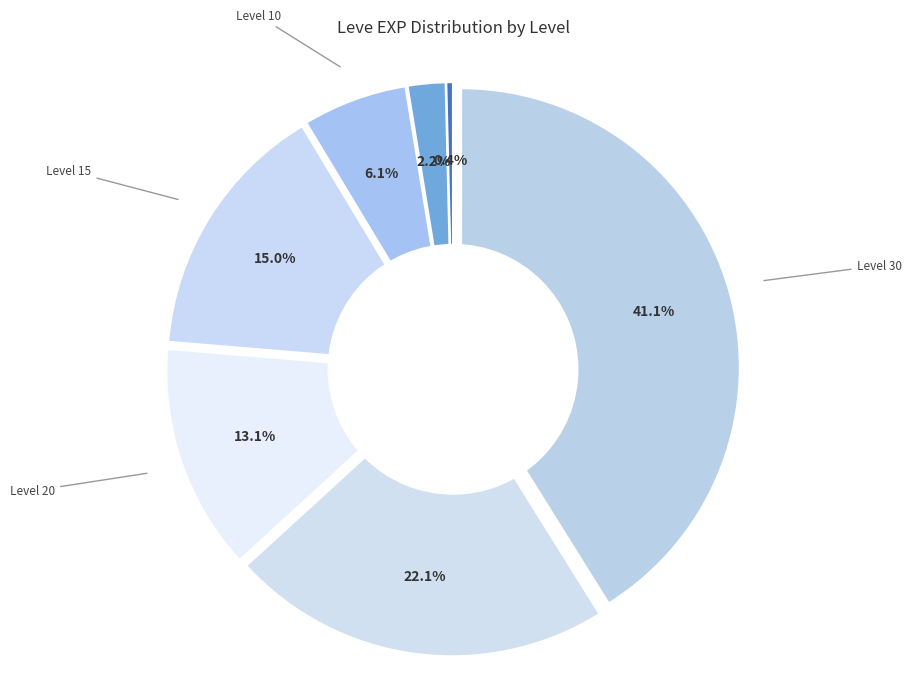

Is the sum of Level 15 and Level 10 greater than half?

No